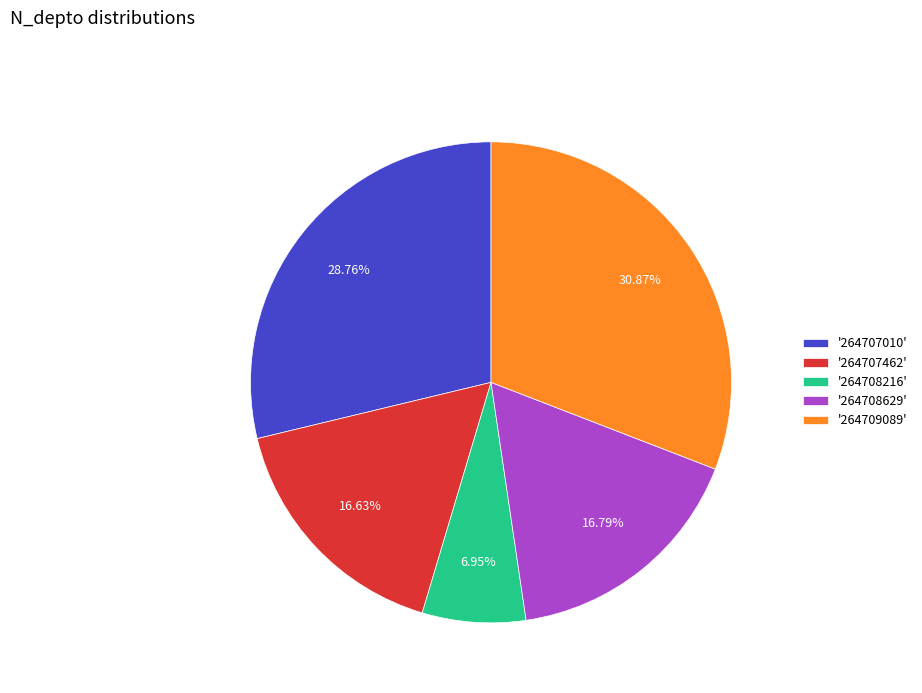

Is there any slice that represents more than half of the pie?

No